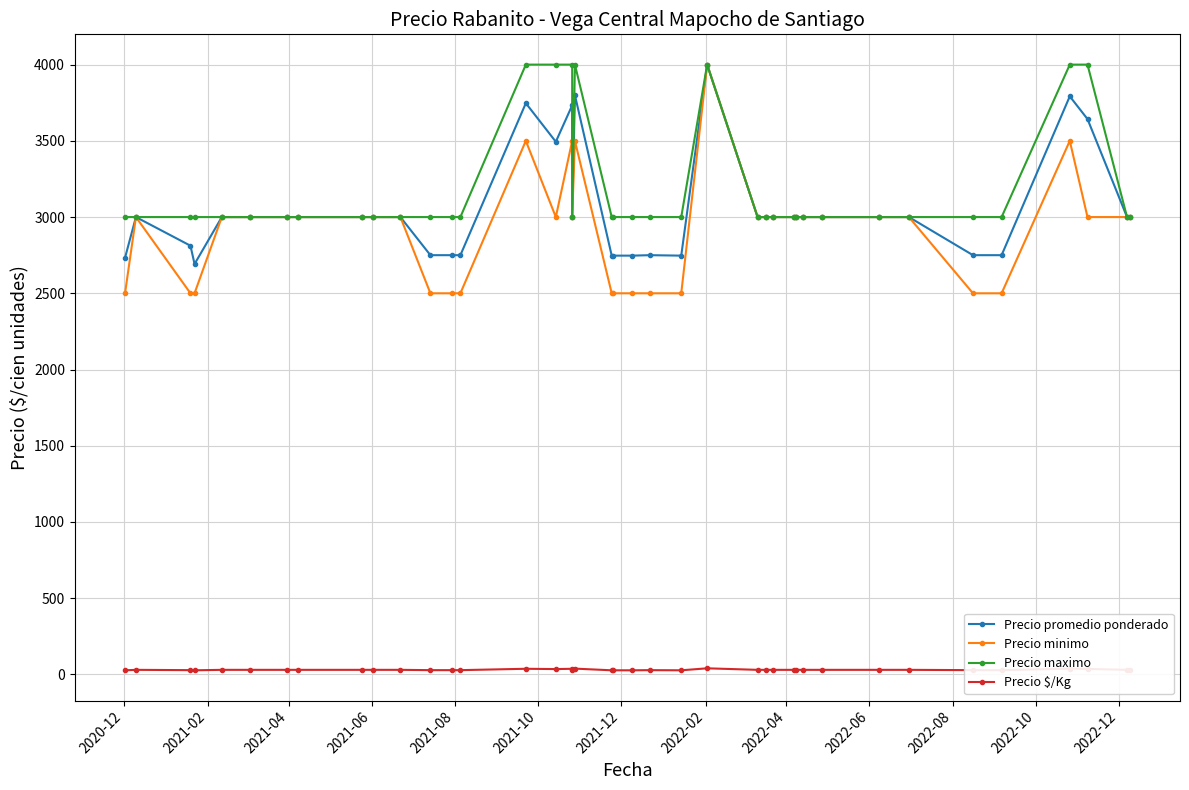

How many data points in Precio minimo are less than 3000?

13